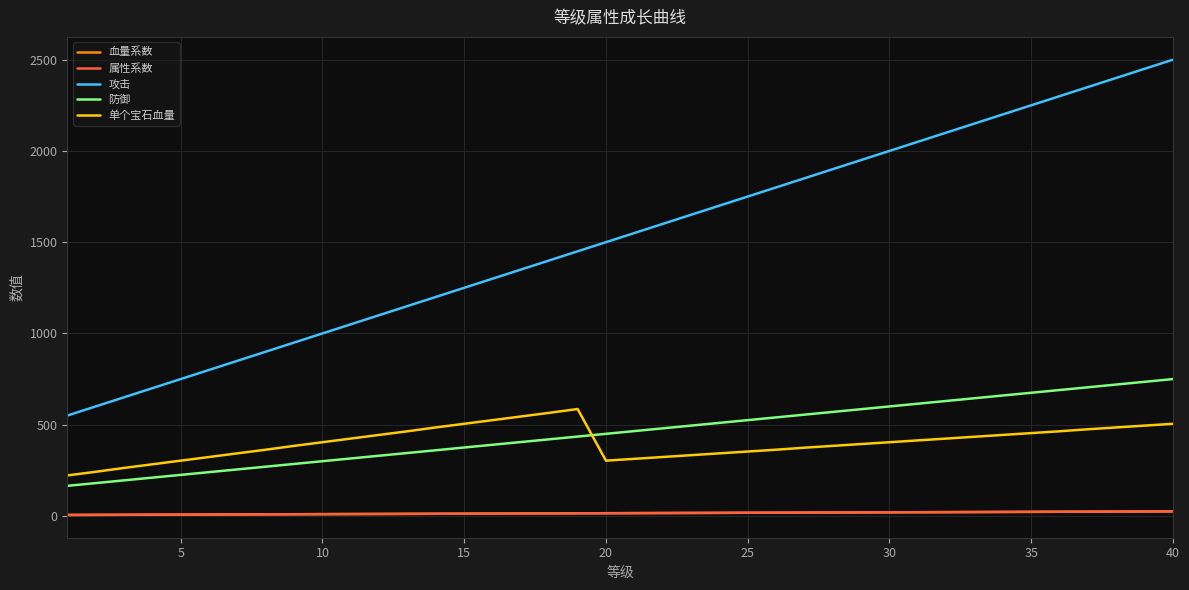

Does the chart display data point markers on the line(s)?

No